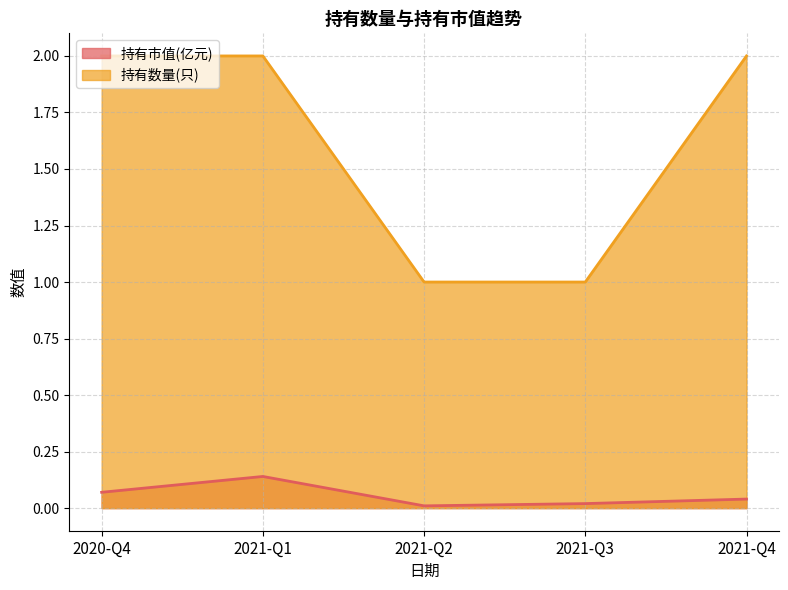

What are all the series names shown in the legend?

持有市值(亿元), 持有数量(只)